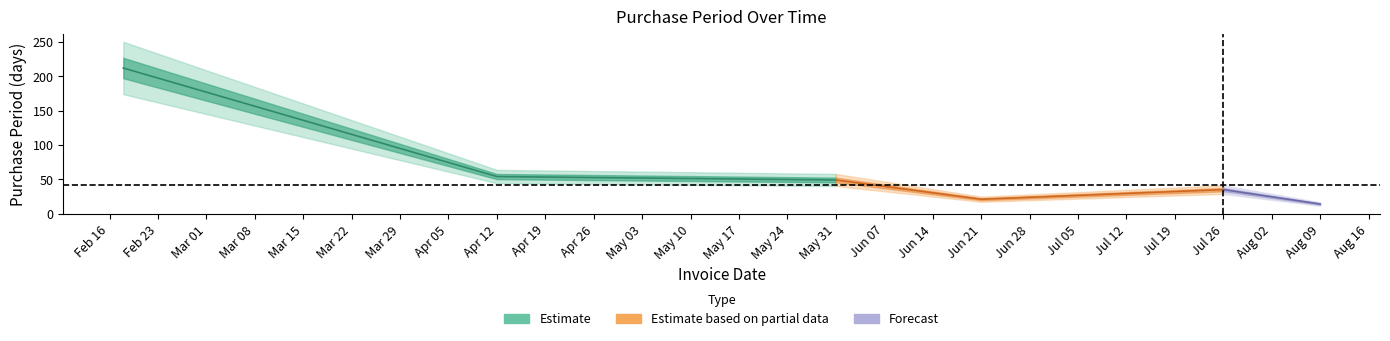

How many data points are less than 49?

3